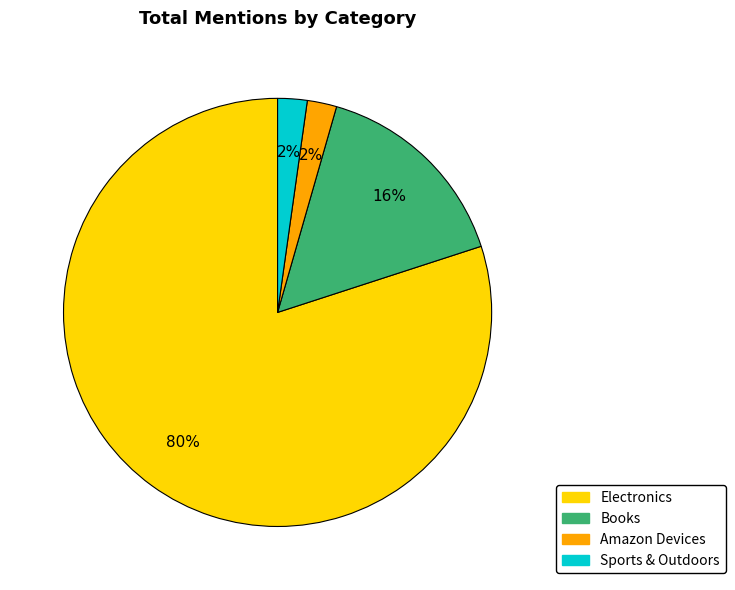

What is the largest slice in the pie chart?

Electronics